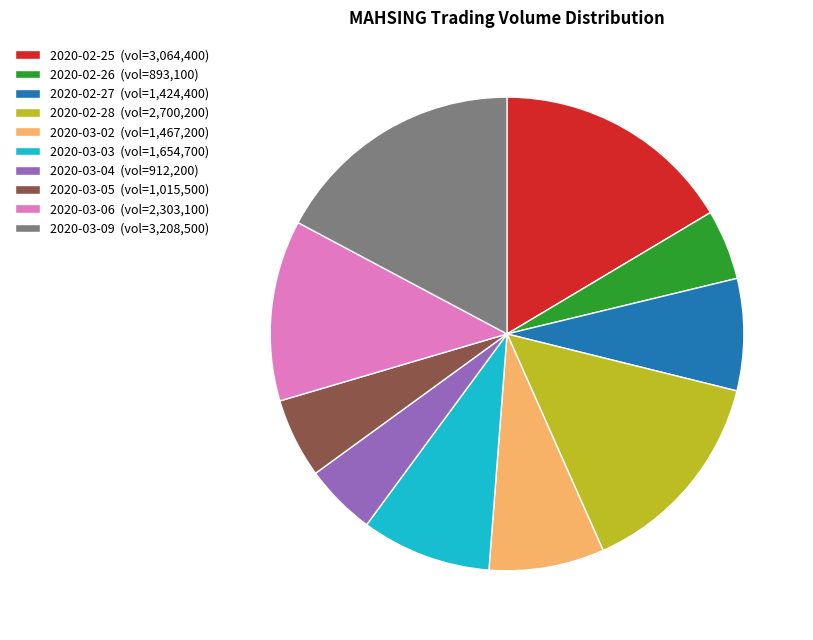

Approximately how many times larger is the value at 2020-02-26 (vol=893,100) compared to 2020-02-28 (vol=2,700,200)?

0.3